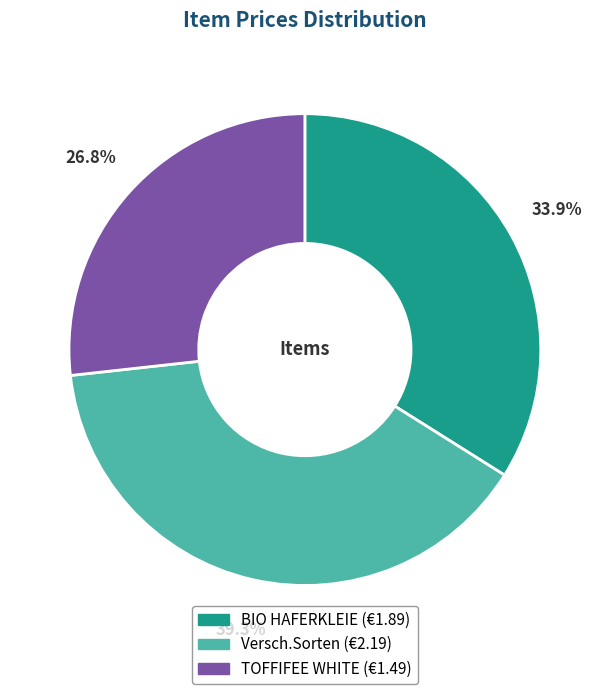

How many slices are in this pie chart?

3